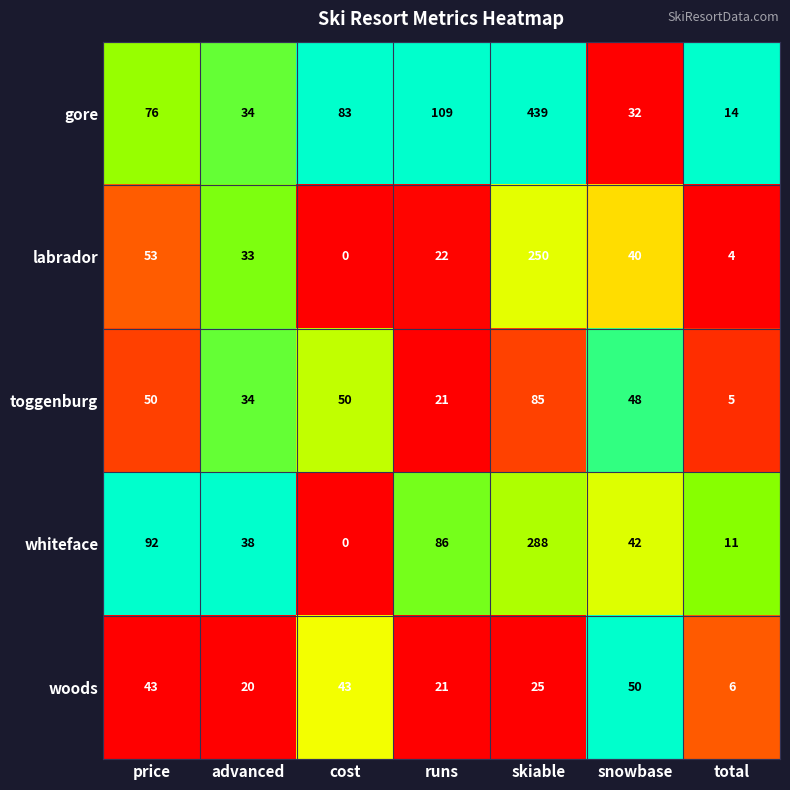

True or false: woods has a value of 13 at runs.

False